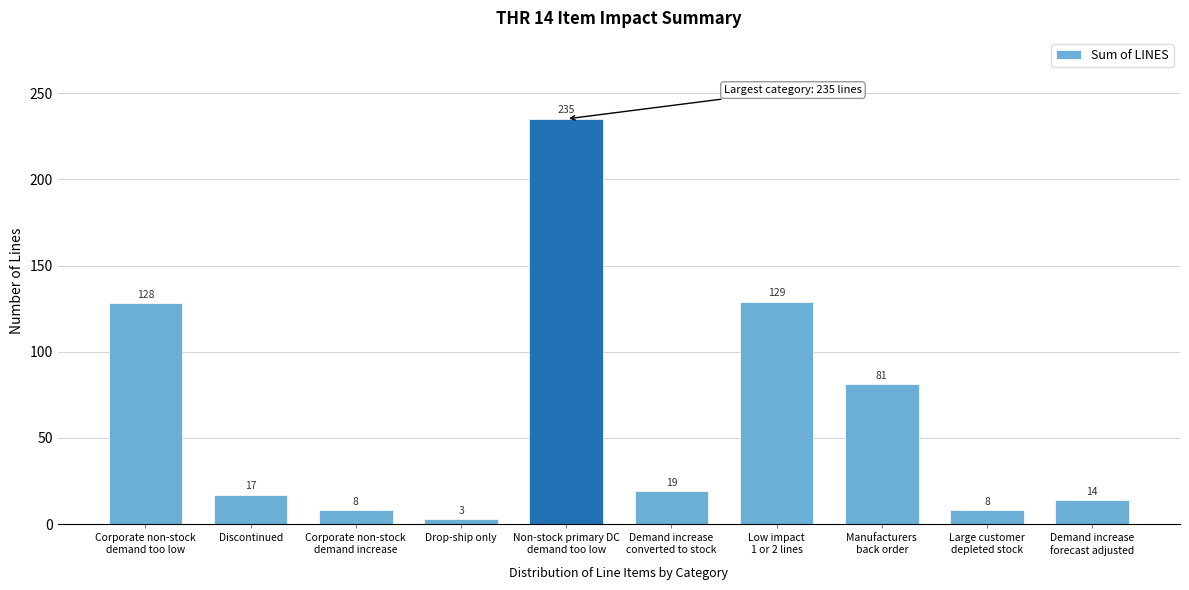

Reading left to right, list all the values displayed in this chart.

128	17	8	3	235	19	129	81	8	14